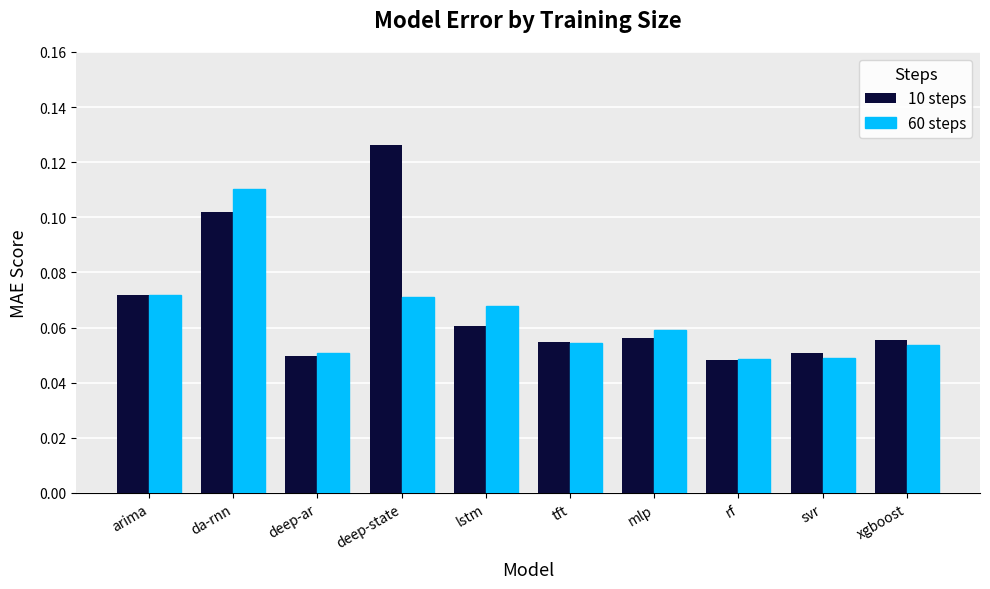

Which series changed the most between arima and rf?

10 steps